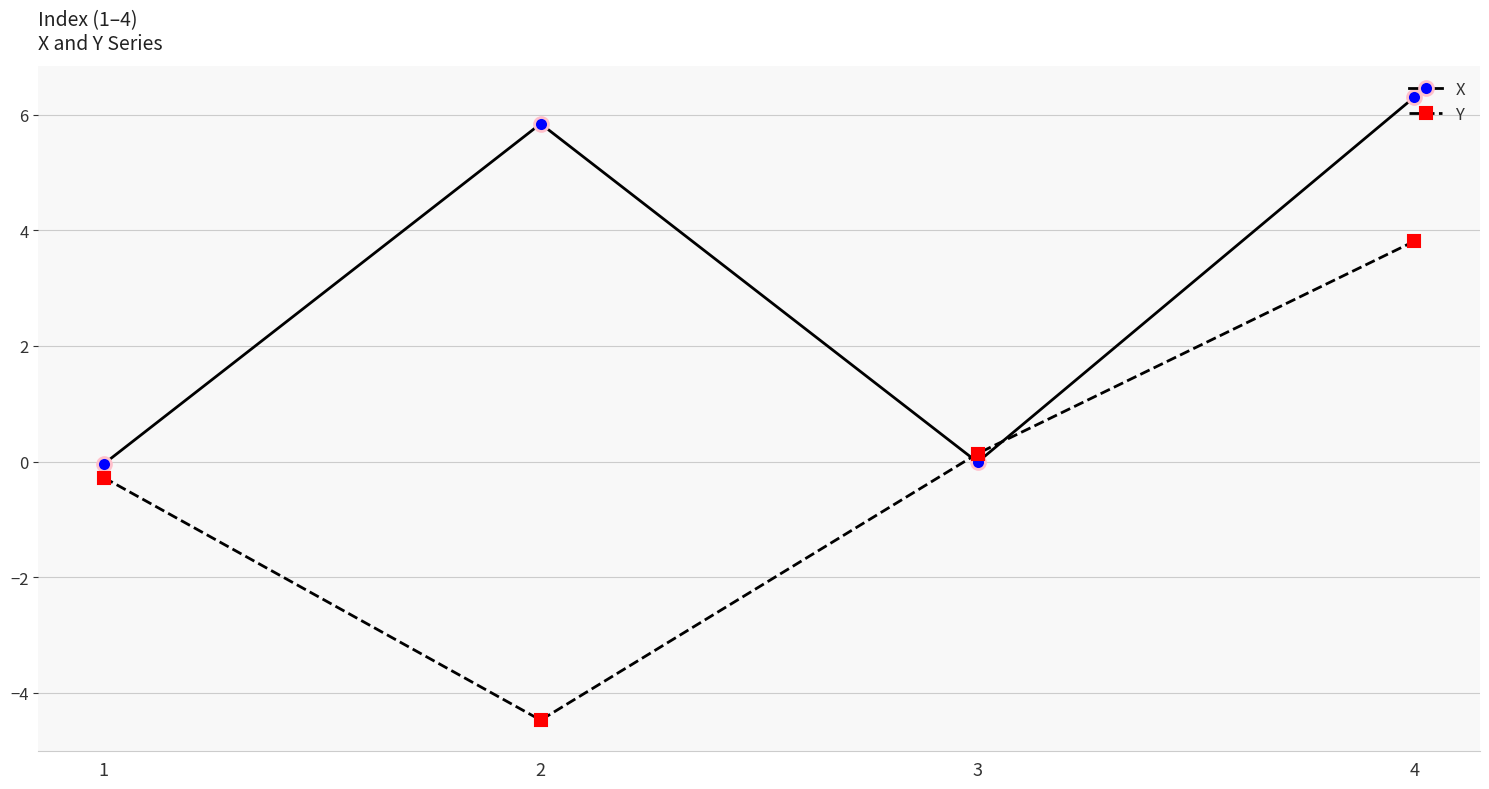

Rank the series by their maximum value, from lowest to highest.

Y, X